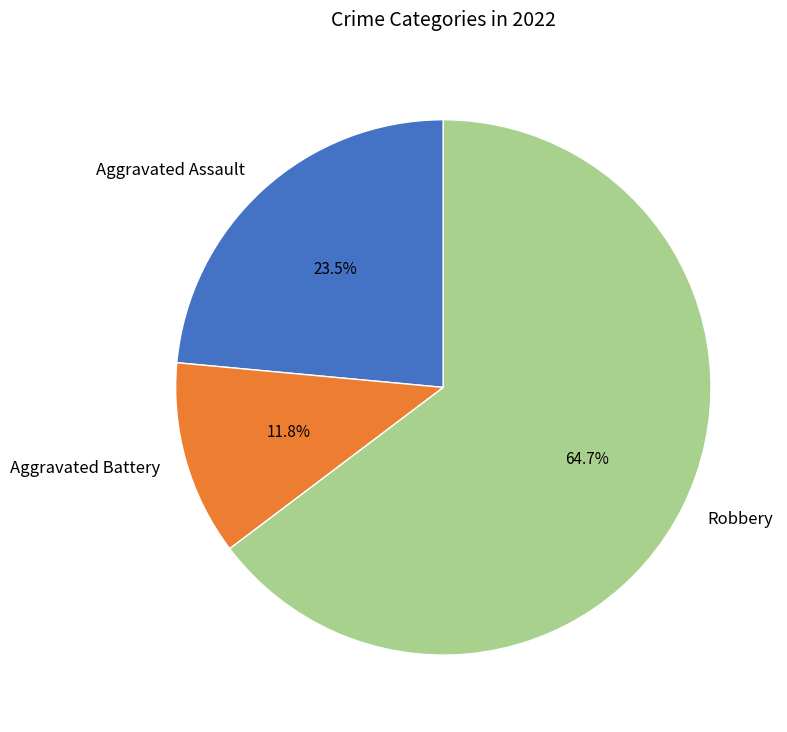

Is there any slice that represents more than half of the pie?

Yes